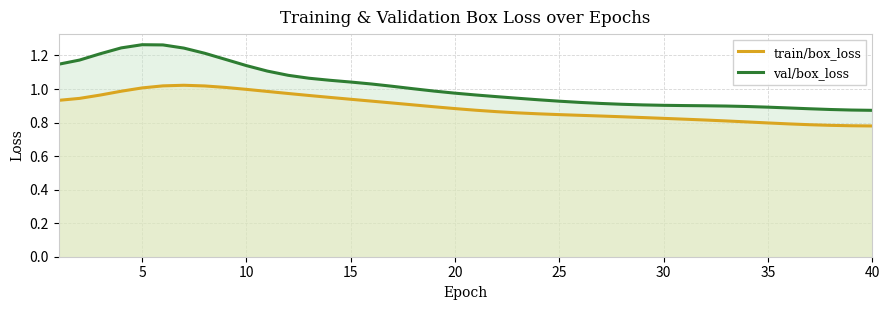

What is the difference between the maximum and minimum values in the train/box_loss series?

0.2